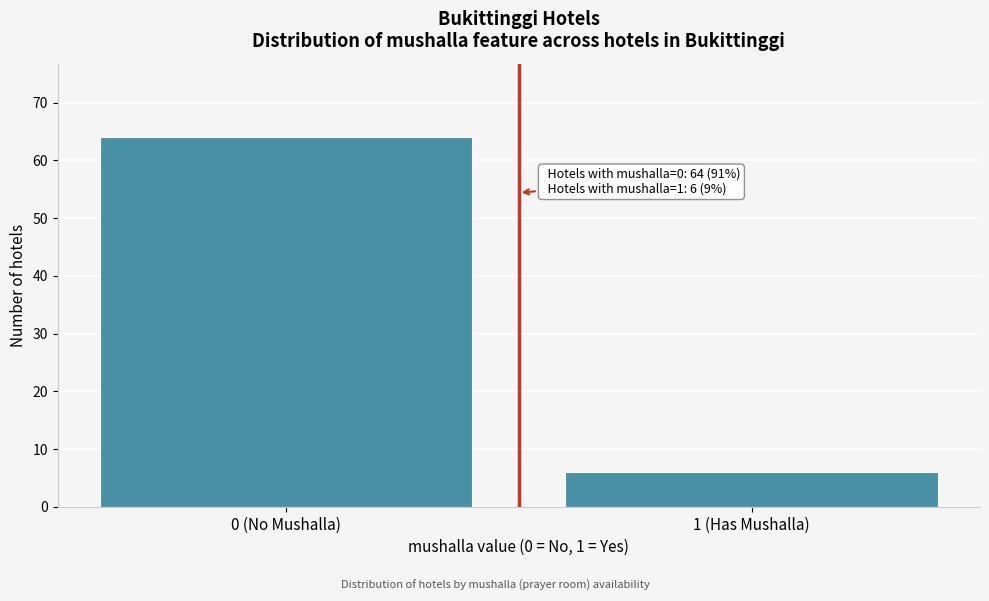

Reading left to right, list all the values displayed in this chart.

0 (No Mushalla)=64	1 (Has Mushalla)=6